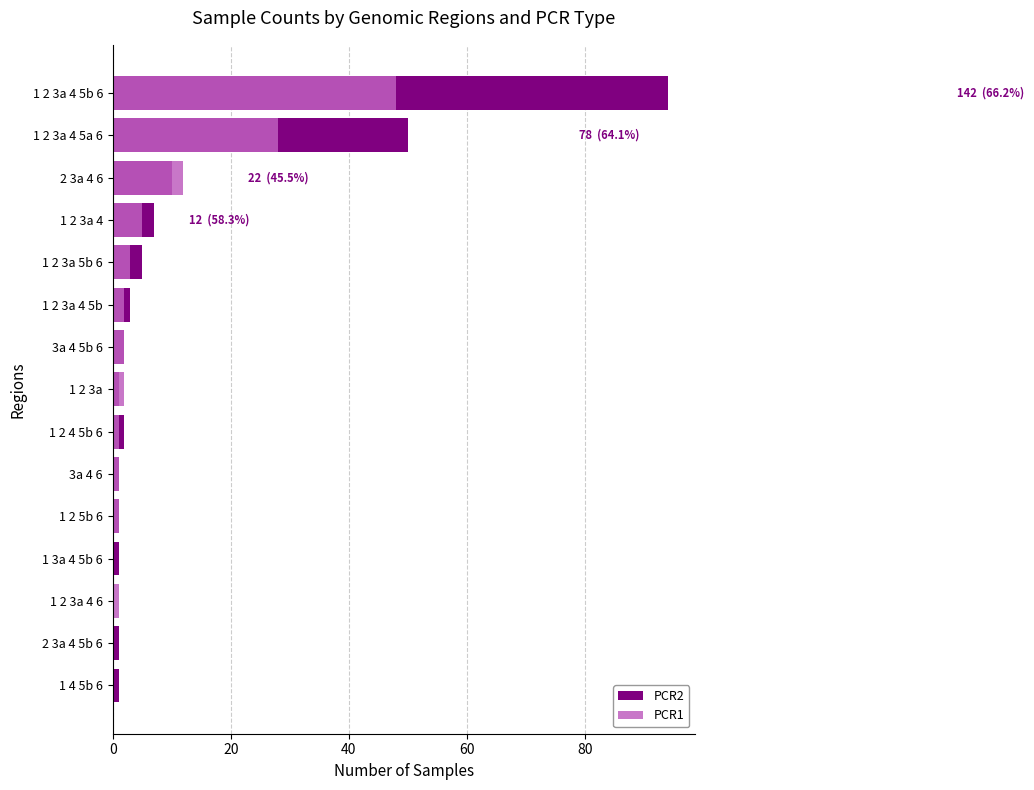

What position from the right is 1 2 3a 4 5a 6?

2